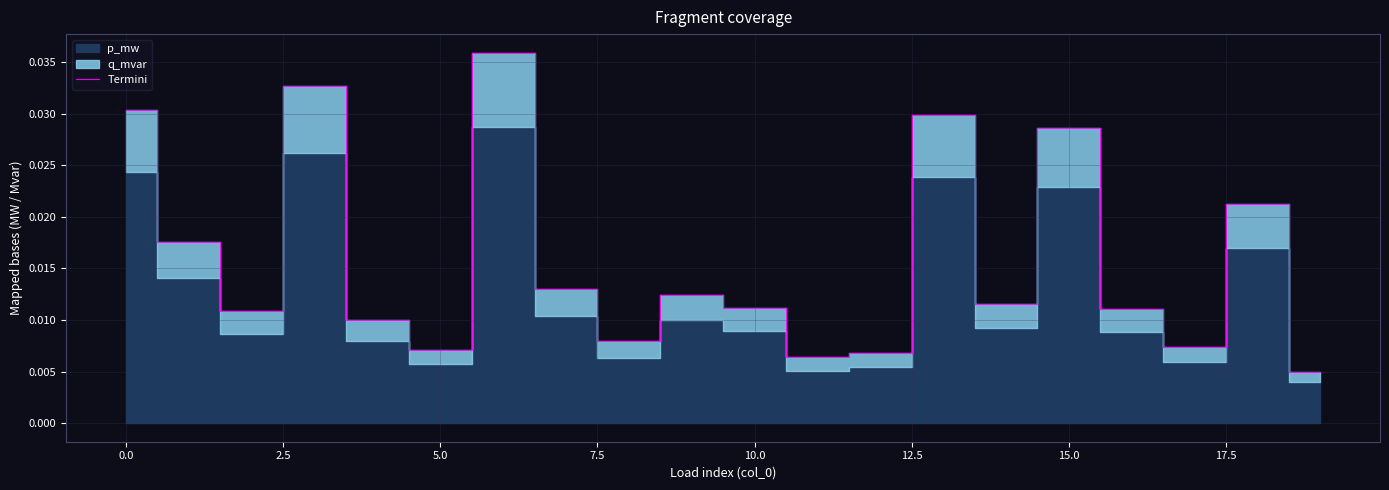

How many interior local valleys (lower than both neighbors) does the data have?

6